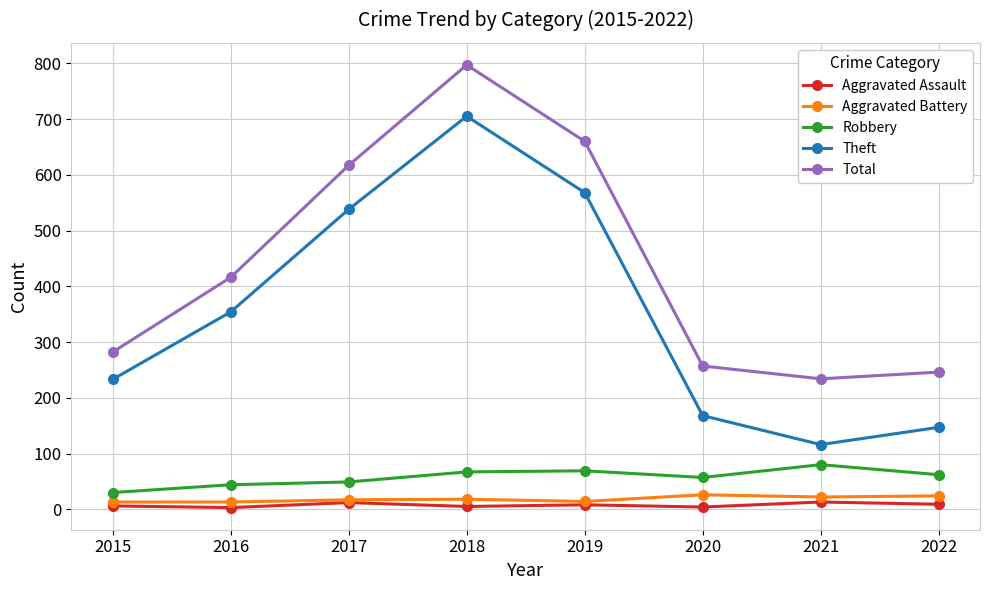

What is the difference between the Aggravated Battery values at 2019 and 2021?

8